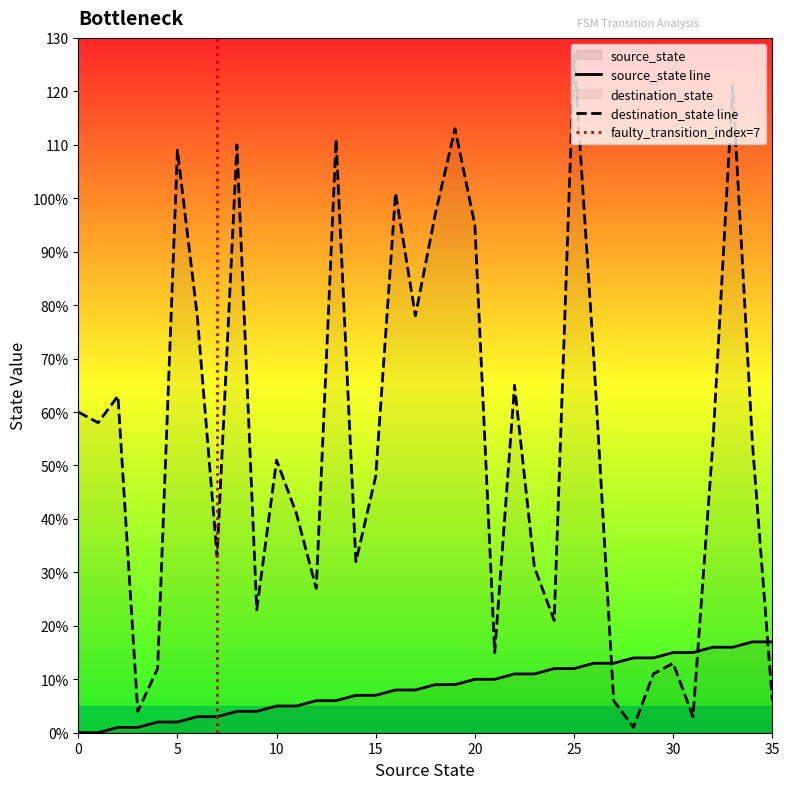

Which series changed the most between 18 and 27?

destination_state